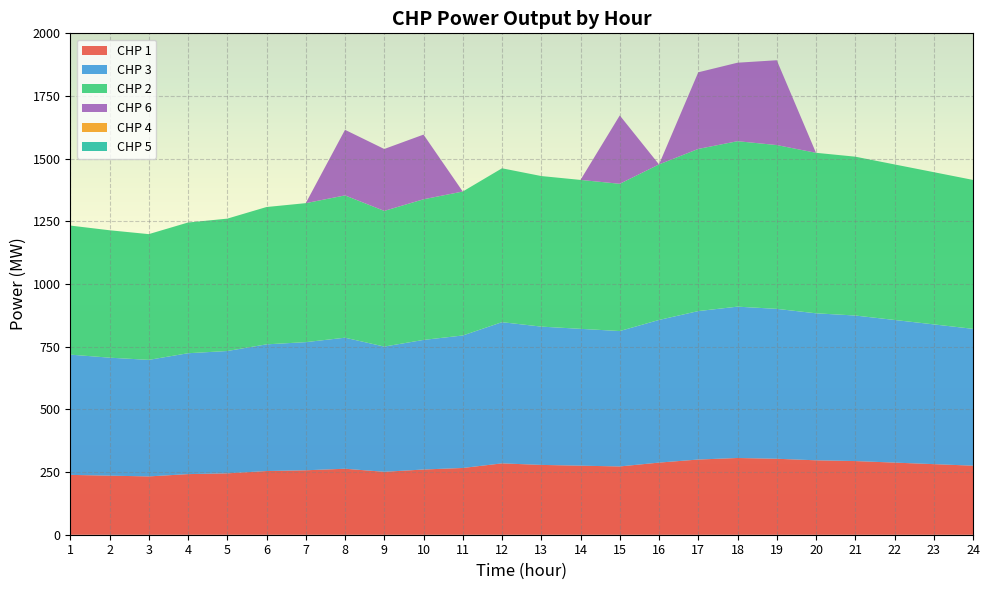

Reading left to right, extract all data points from this chart.

CHP 1: 238.7	235.7	232.6	241.8	244.8	254.0	257.1	263.2	251.0	260.1	266.3	284.6	278.5	275.4	272.4	287.7	299.9	306.1	303.0	296.9	293.8	287.7	281.6	275.4
CHP 3: 479.7	470.6	464.9	482.2	488.0	505.4	511.1	522.7	499.6	516.9	528.5	563.2	551.6	545.9	540.1	569.0	592.2	603.7	598.0	586.4	580.6	569.0	557.4	545.9
CHP 2: 514.8	508.2	501.6	521.4	528.0	547.8	554.4	567.6	541.2	561.0	574.2	613.8	600.6	594.0	587.4	620.4	646.8	660.0	653.4	640.2	633.6	620.4	607.2	594.0
CHP 6: 0.0	0.0	0.0	0.0	0.0	0.0	0.0	261.6	246.9	258.0	0.0	0.0	0.0	0.0	272.6	0.0	305.7	313.0	338.3	0.0	0.0	0.0	0.0	0.0
CHP 4: 0.0	0.0	0.0	0.0	0.0	0.0	0.0	0.0	0.0	0.0	0.0	0.0	0.0	0.0	0.0	0.0	0.0	0.0	0.0	0.0	0.0	0.0	0.0	0.0
CHP 5: 0.0	0.0	0.0	0.0	0.0	0.0	0.0	0.0	0.0	0.0	0.0	0.0	0.0	0.0	0.0	0.0	0.0	0.0	0.0	0.0	0.0	0.0	0.0	0.0